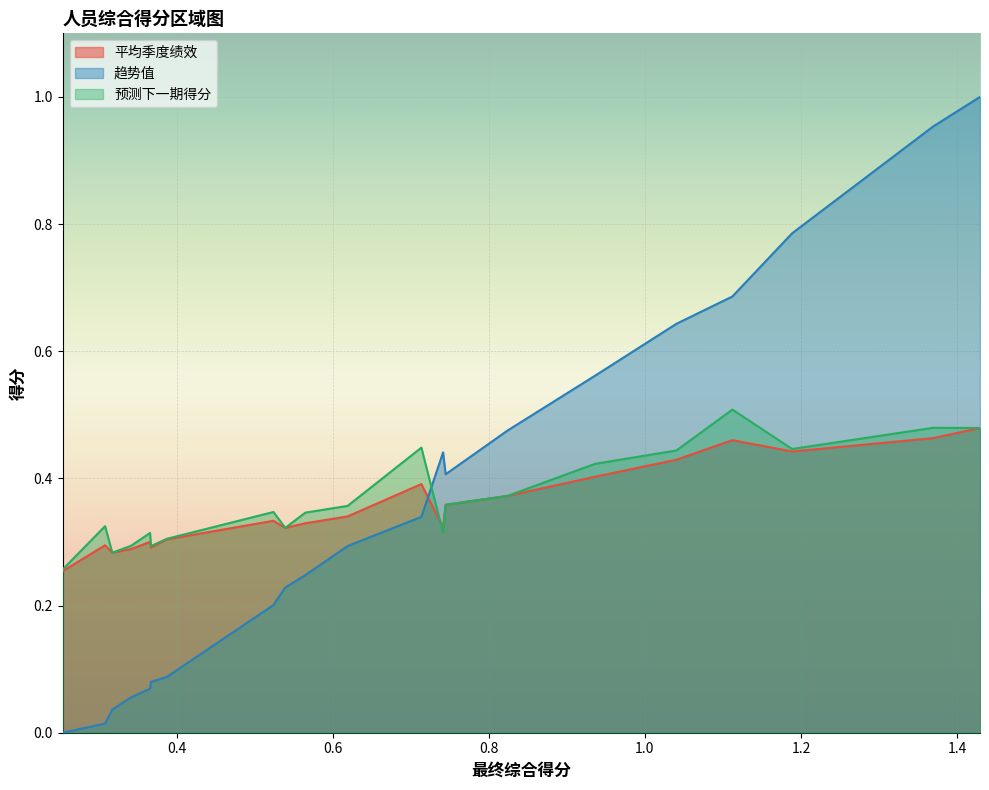

At c71, list the series in order from smallest to largest.

平均季度绩效, 预测下一期得分, 趋势值